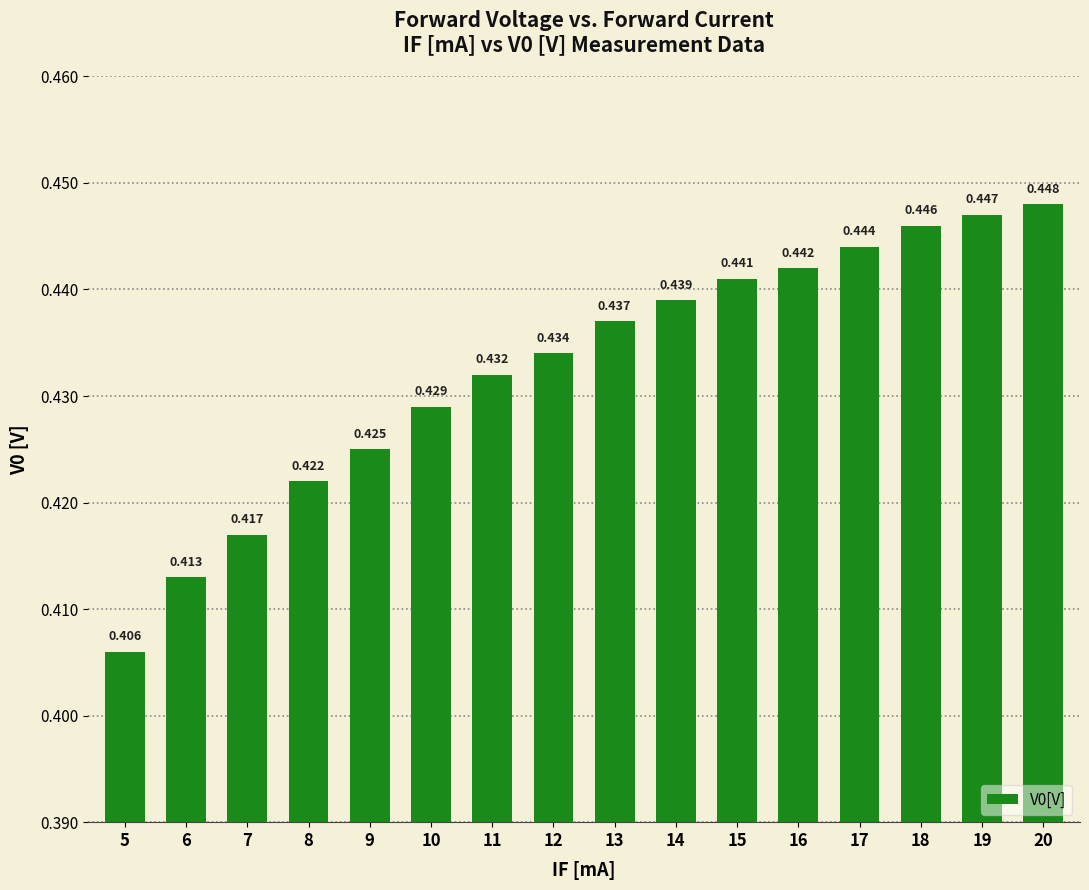

What is the minimum value shown in the chart?

0.4